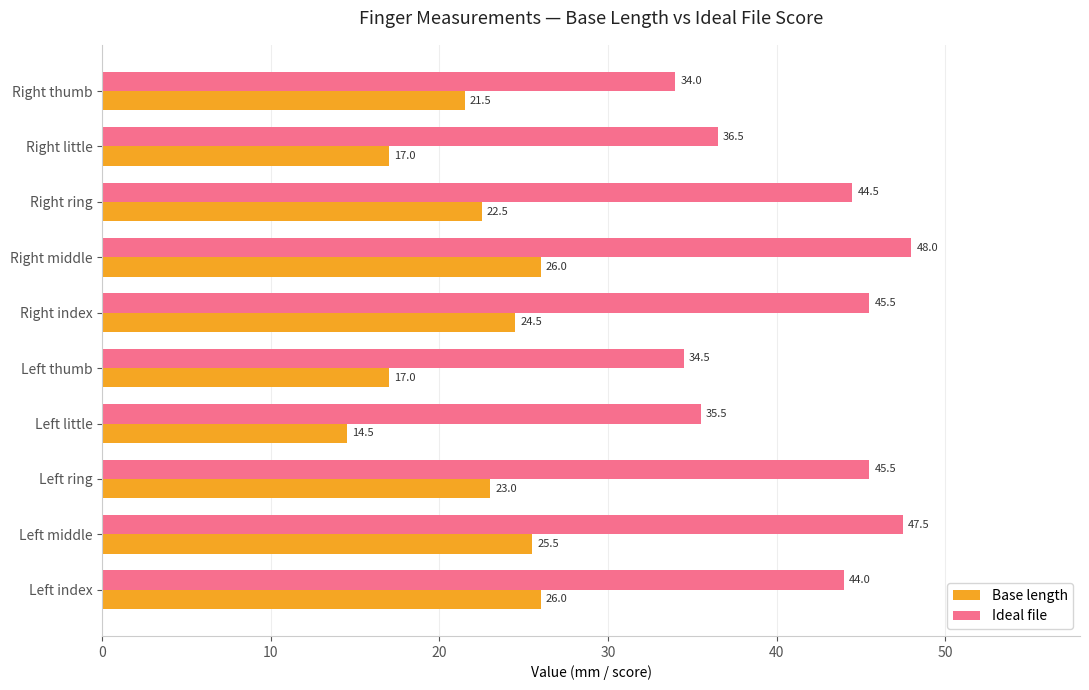

What is the highest value of the Ideal file series?

48.0